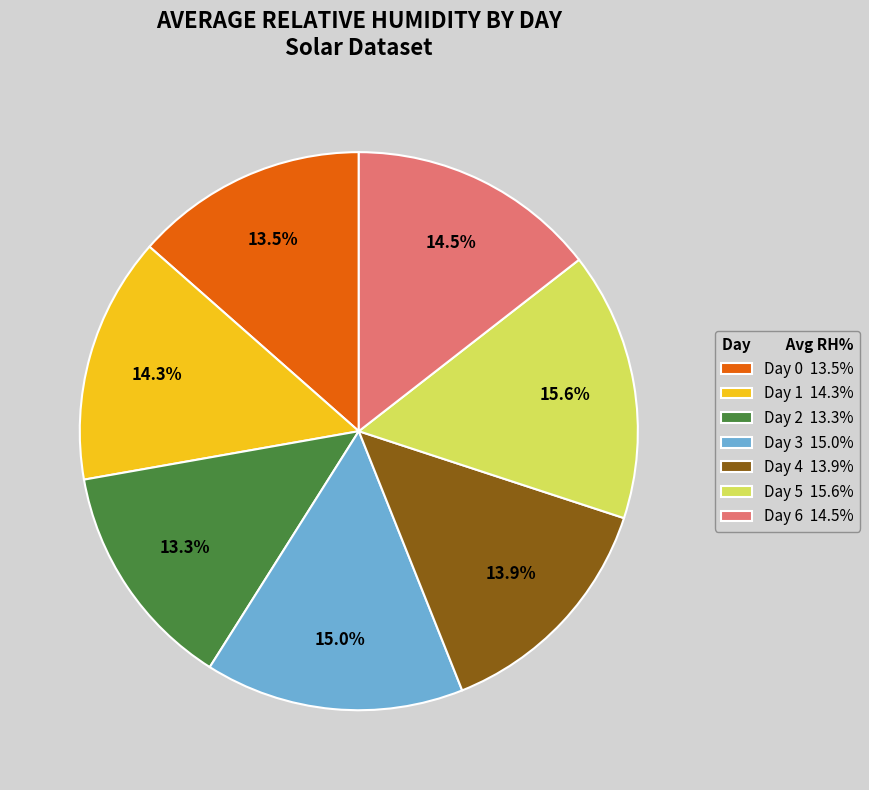

Is there any slice that represents more than half of the pie?

No